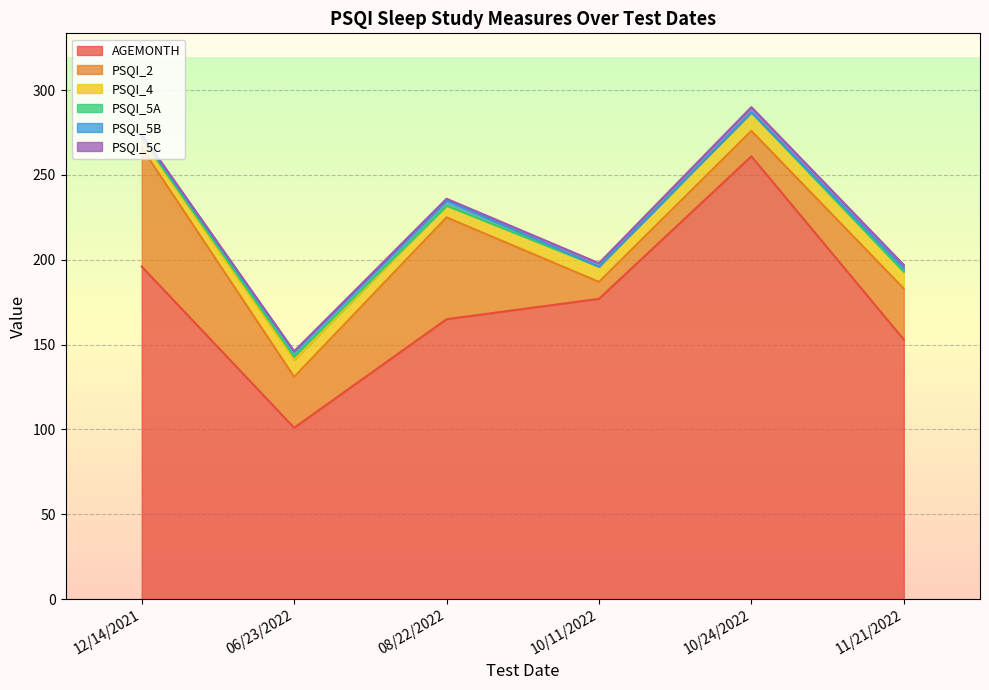

The value of PSQI_2 at 12/14/2021 is 70. True or false?

True